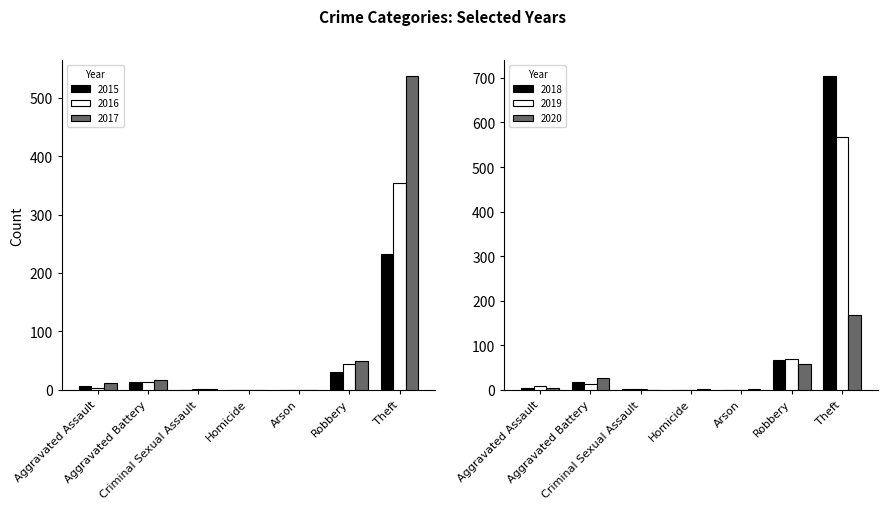

What is the label of the 1st bar from the left?

Aggravated Assault